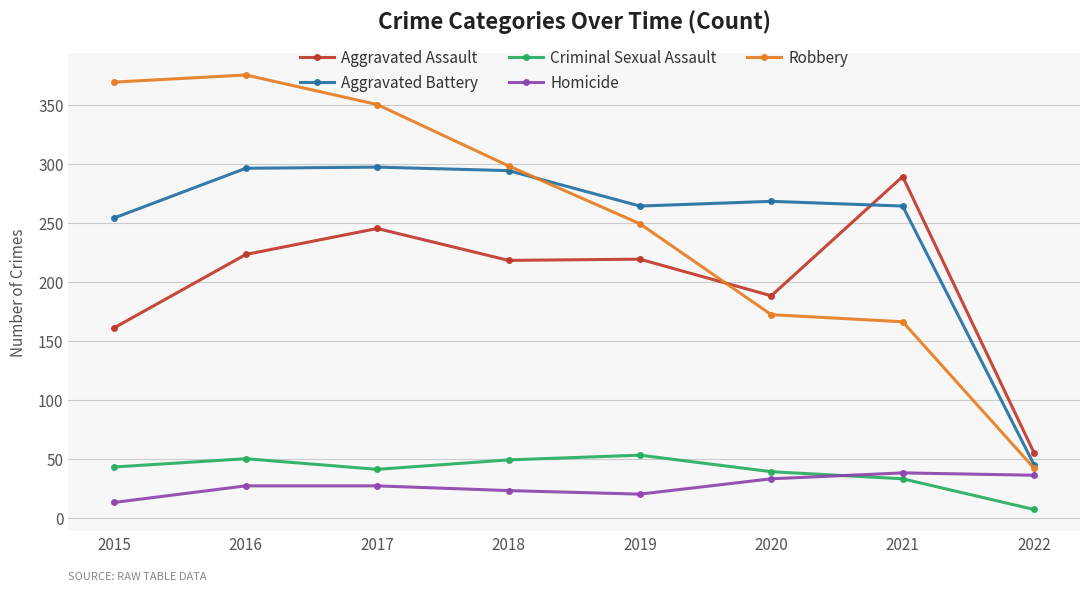

What is the highest value of the Aggravated Battery series?

297